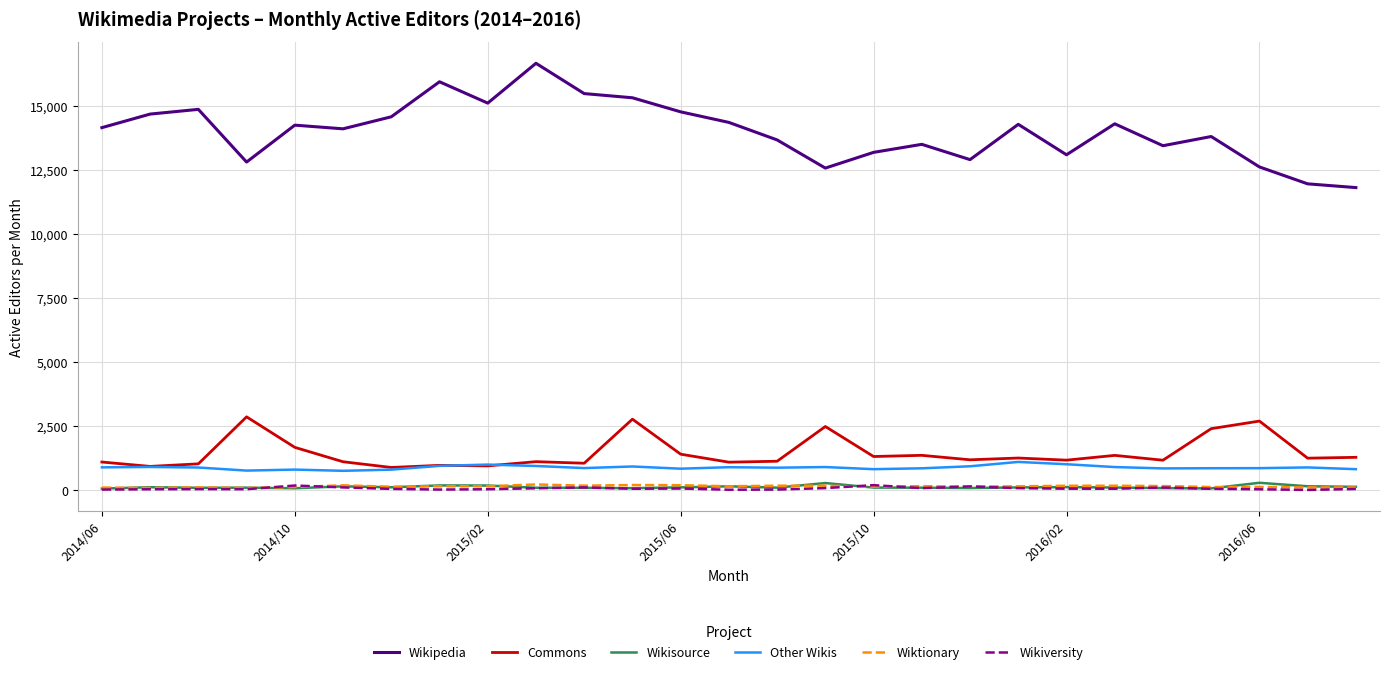

True or false: Wikiversity and Other Wikis intersect in this chart.

False